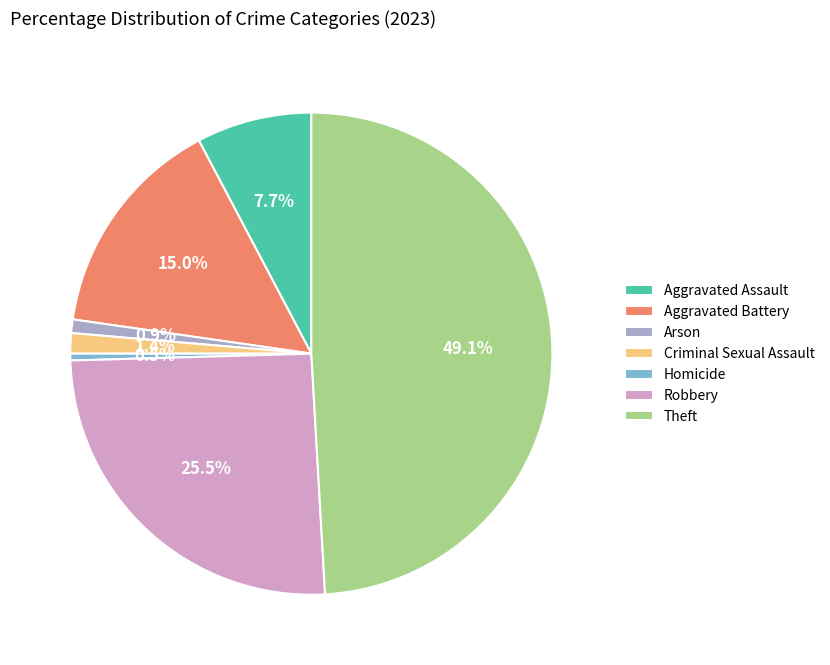

What is the largest slice in the pie chart?

Theft